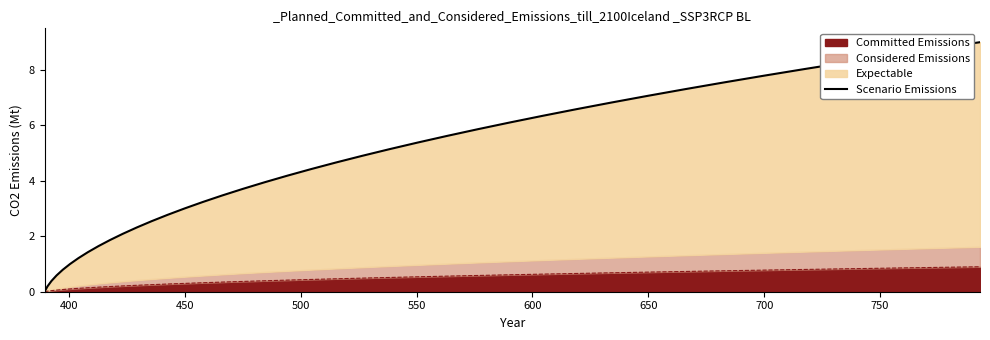

What is the highest value of the Committed Emissions series?

0.9